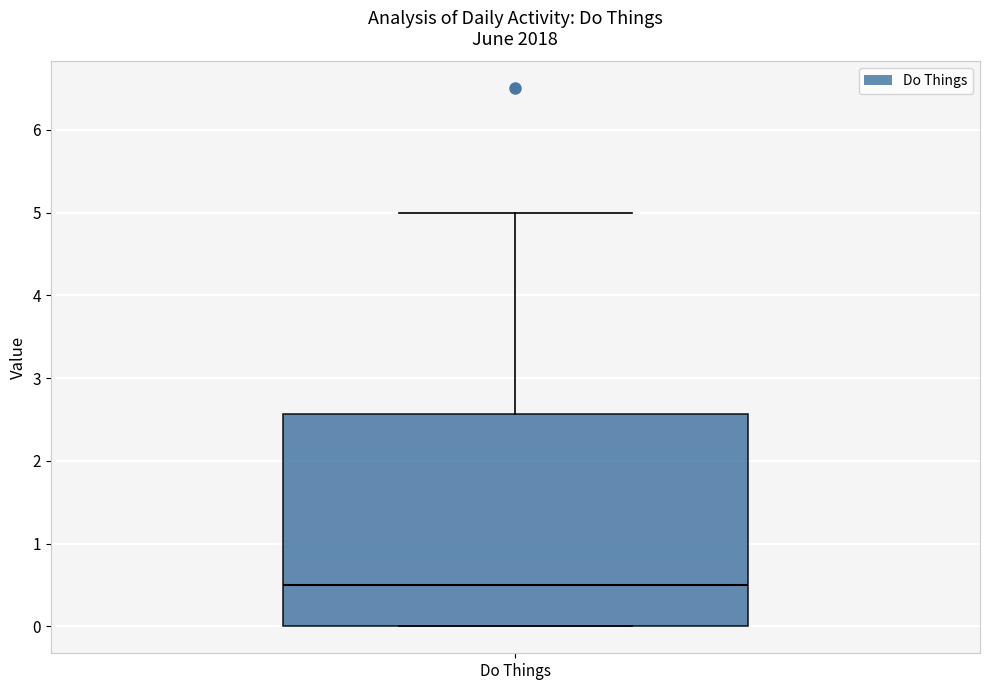

Read this box plot against the y-axis: the position of the median line, the range covered by the box, and the ends of both whiskers. The values are not printed on the chart, so give them approximately, as read against the axis.

median 0.5, box 0.0 to 2.6, whiskers 0.0 to 5.0